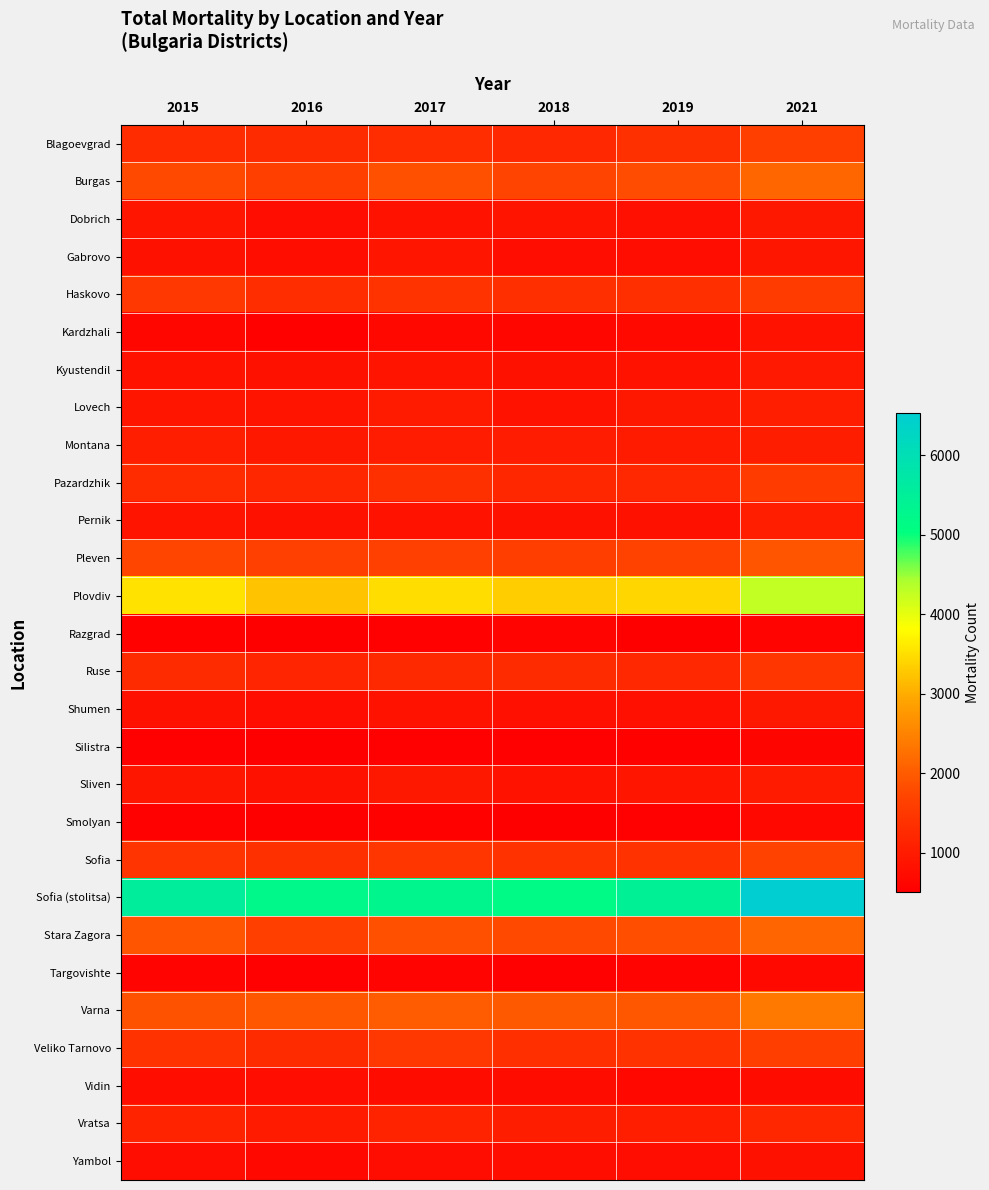

Count the number of data series in this chart.

28